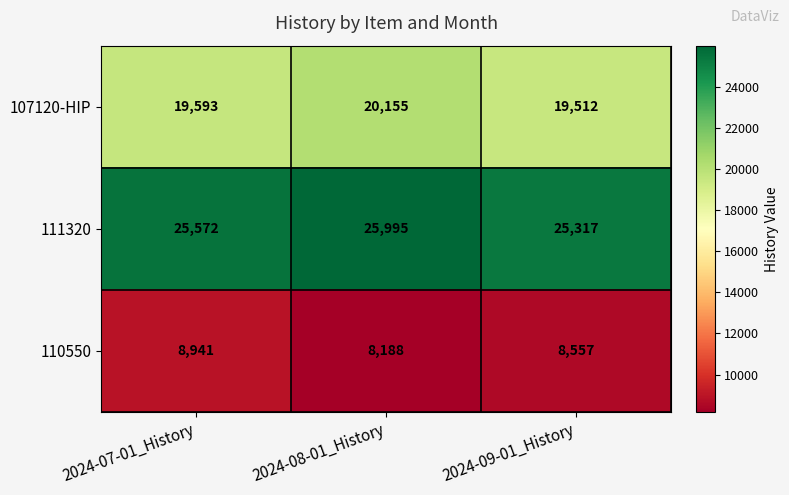

Which series changed the most between 2024-07-01_History and 2024-09-01_History?

110550